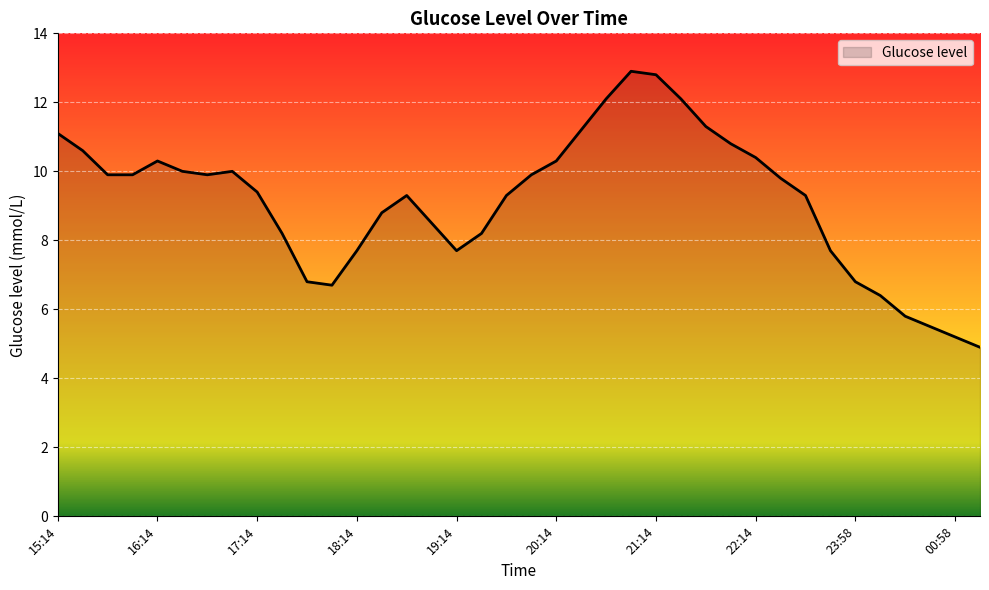

What is the difference between the maximum and minimum values?

8.0